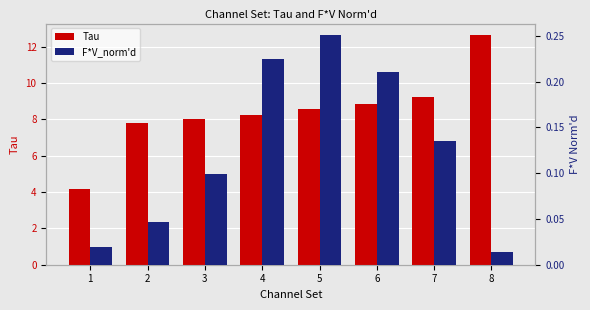

List the labels in order of F*V_norm'd value, smallest first.

8, 1, 2, 3, 7, 6, 4, 5